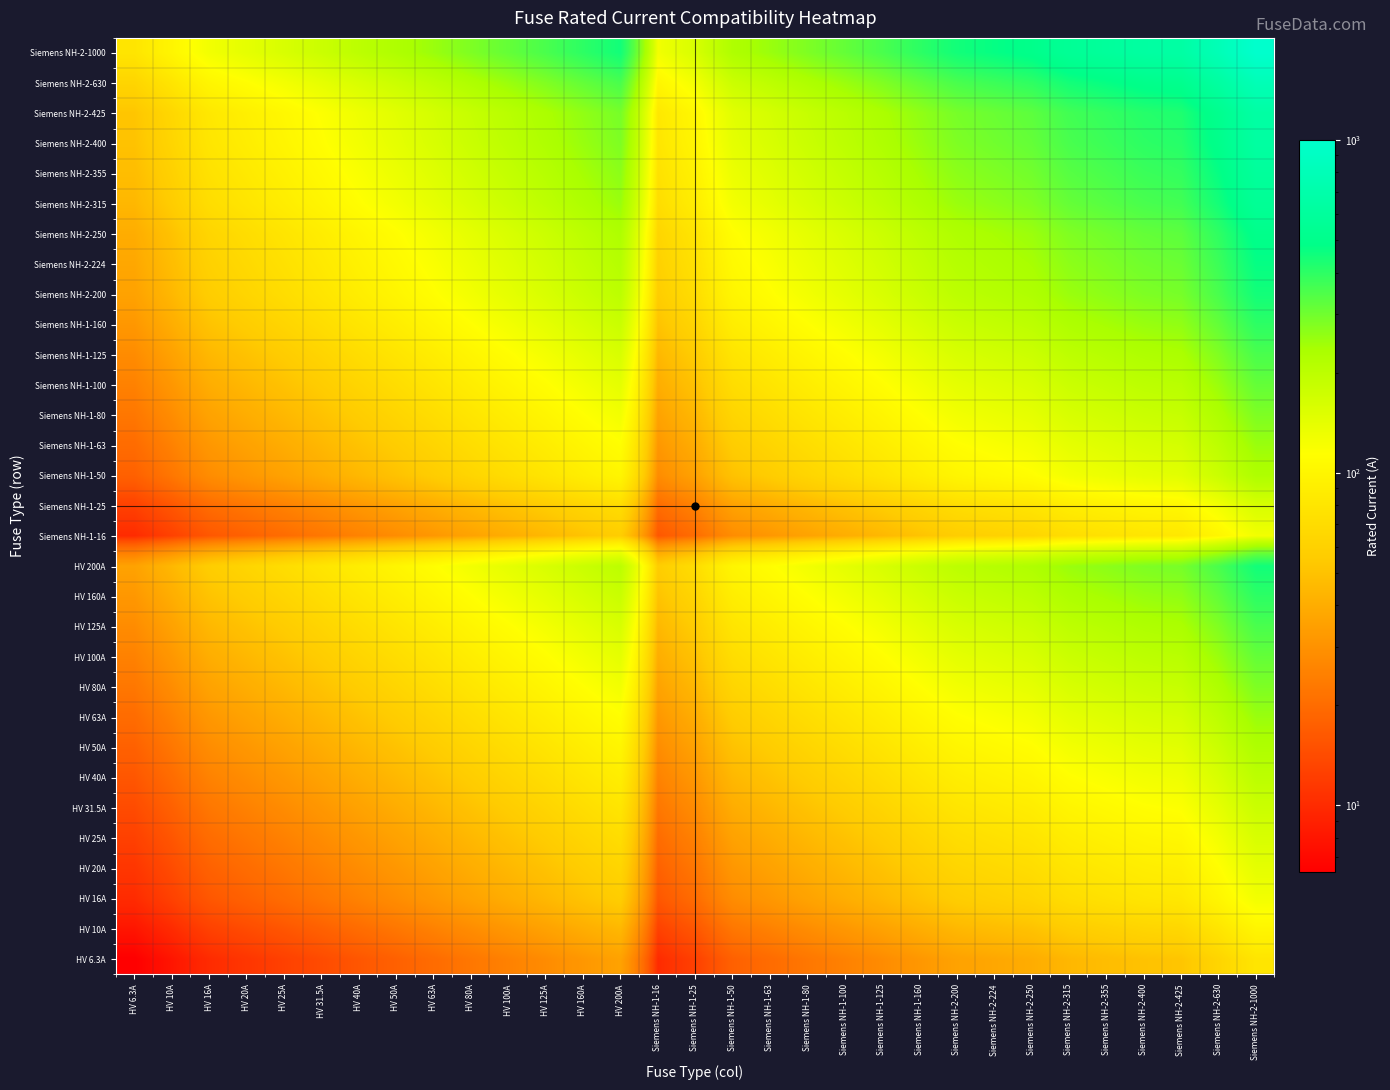

How many distinct data groups are displayed?

31